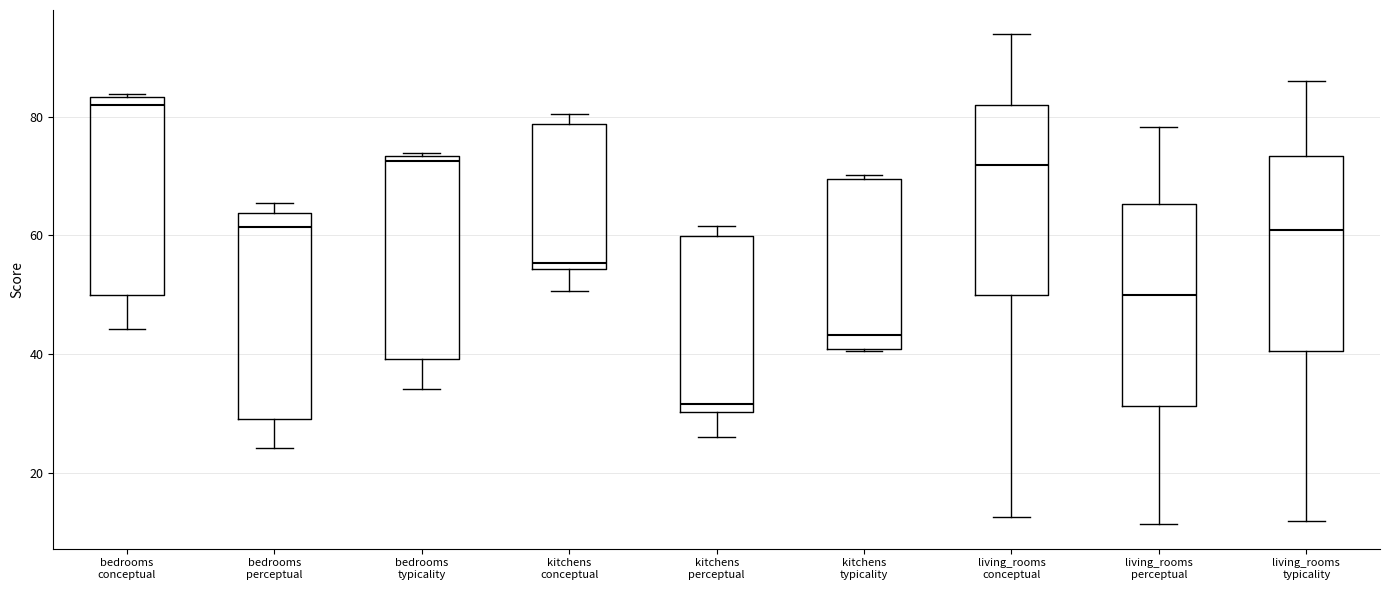

Which box has the lowest median line?

kitchens perceptual